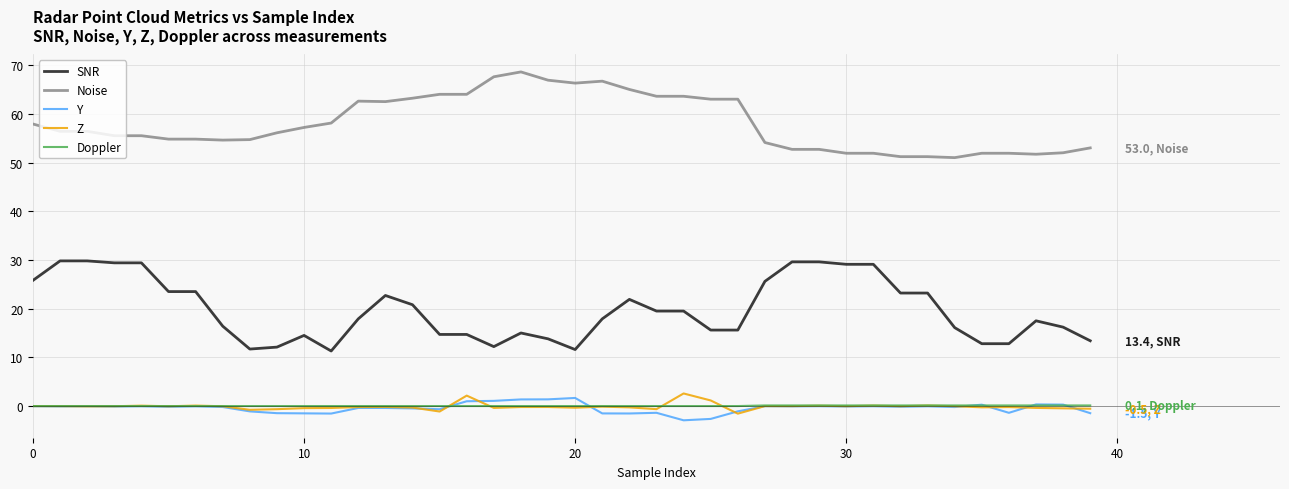

True or false: Z and SNR intersect in this chart.

False